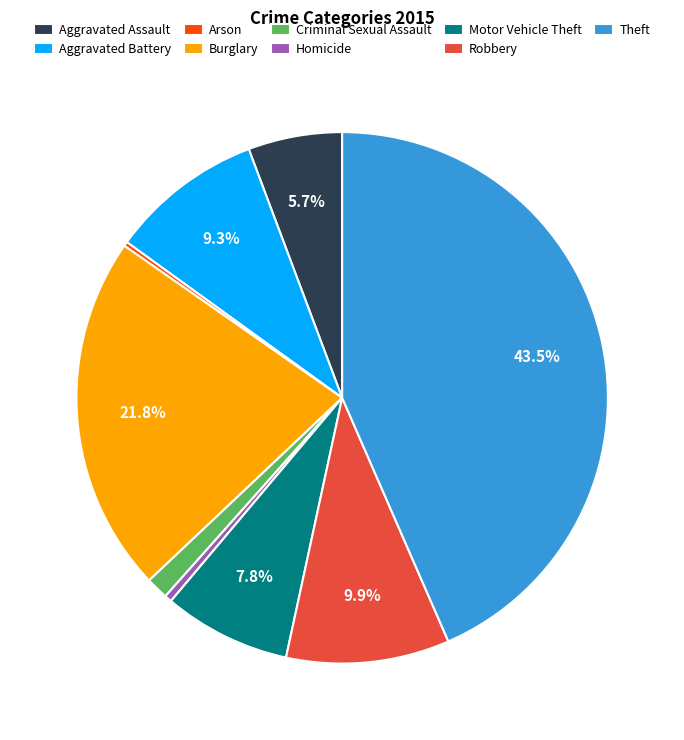

What percentage is the Aggravated Battery slice, to the nearest percent?

9%